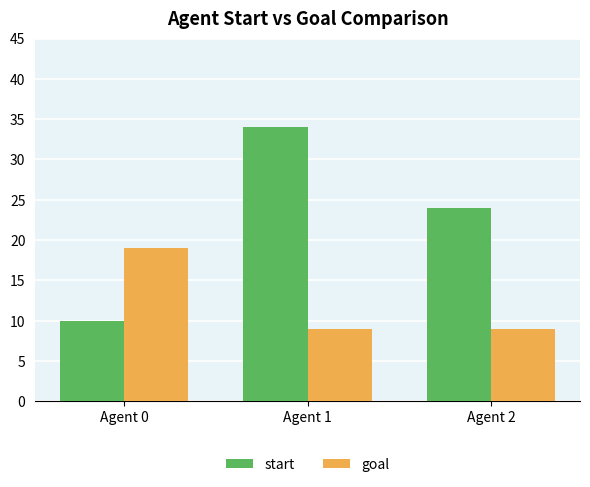

Rank the series by their maximum value, from highest to lowest.

start, goal